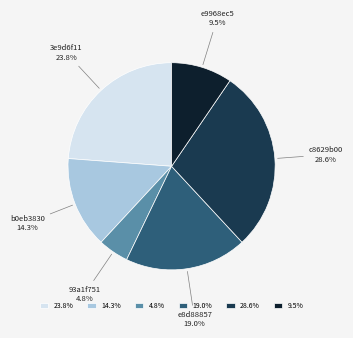

How many slices are in this pie chart?

6